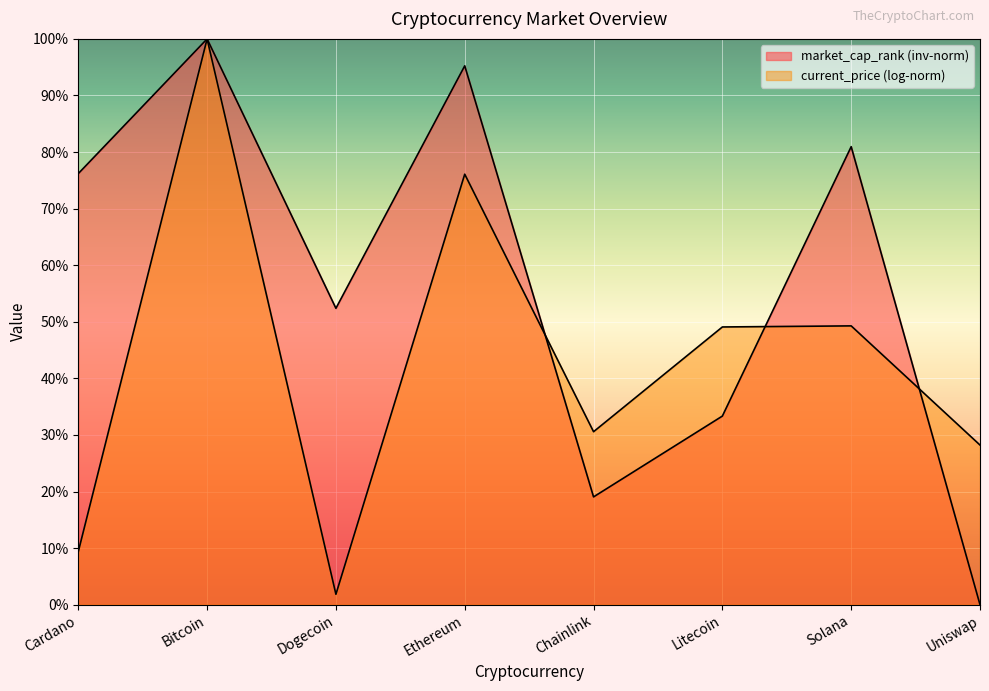

Does the chart display data point markers on the line(s)?

No